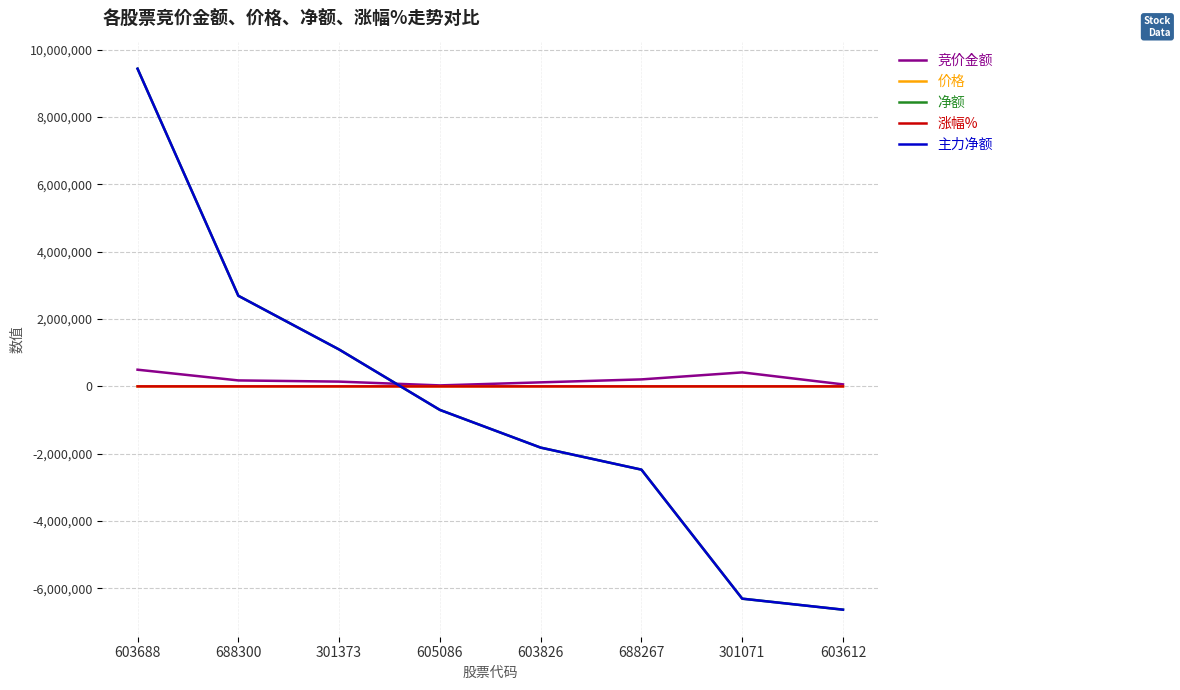

What is the difference between the highest and lowest values at 688300?

2690659.3